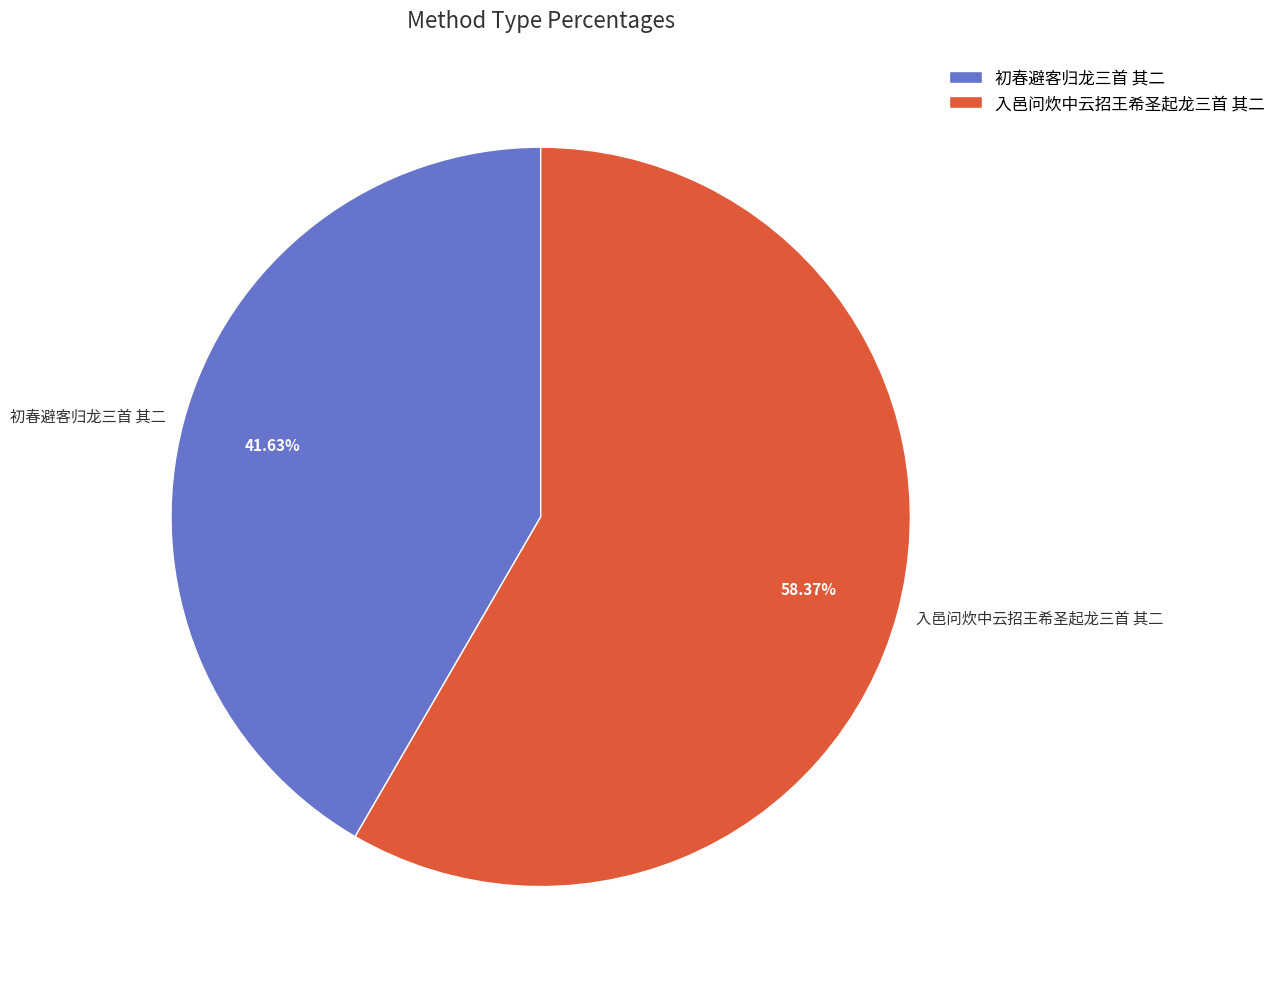

How many slices are in this pie chart?

2